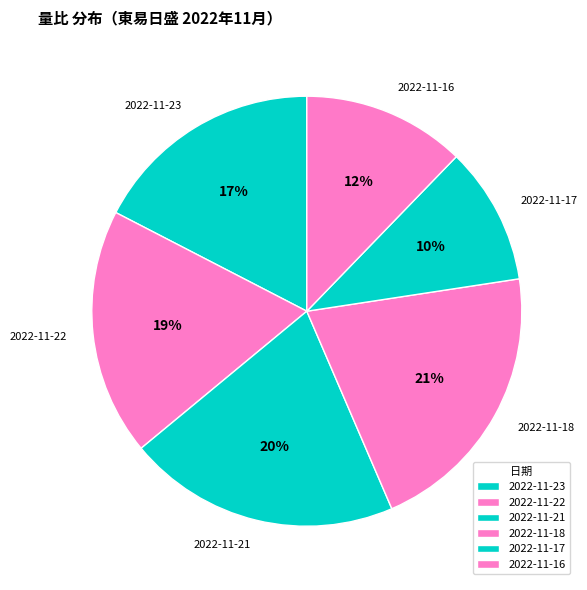

What is the smallest slice in the pie chart?

2022-11-17